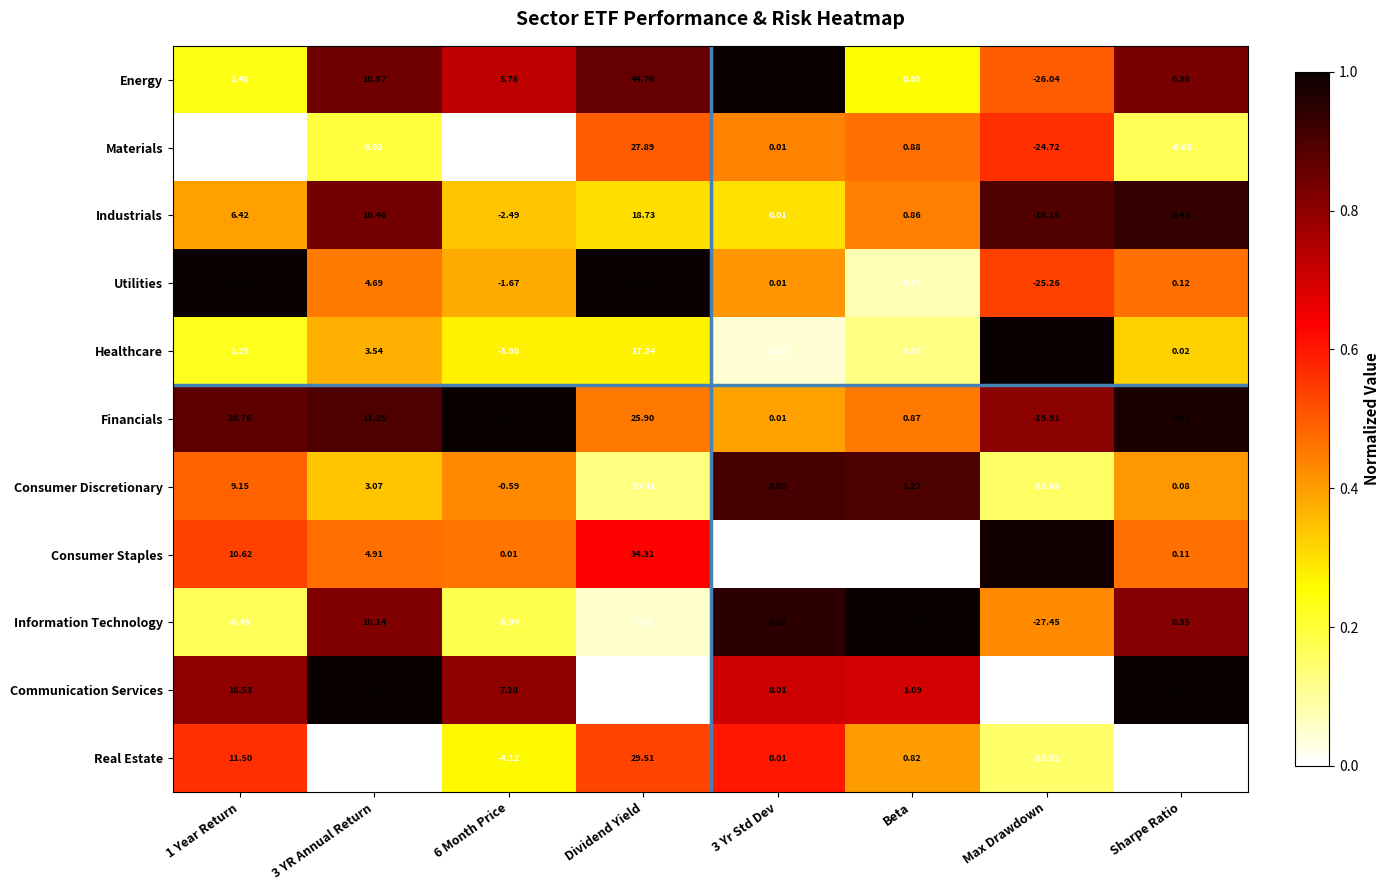

Which series changed the most between Dividend Yield and 3 Yr Std Dev?

Utilities